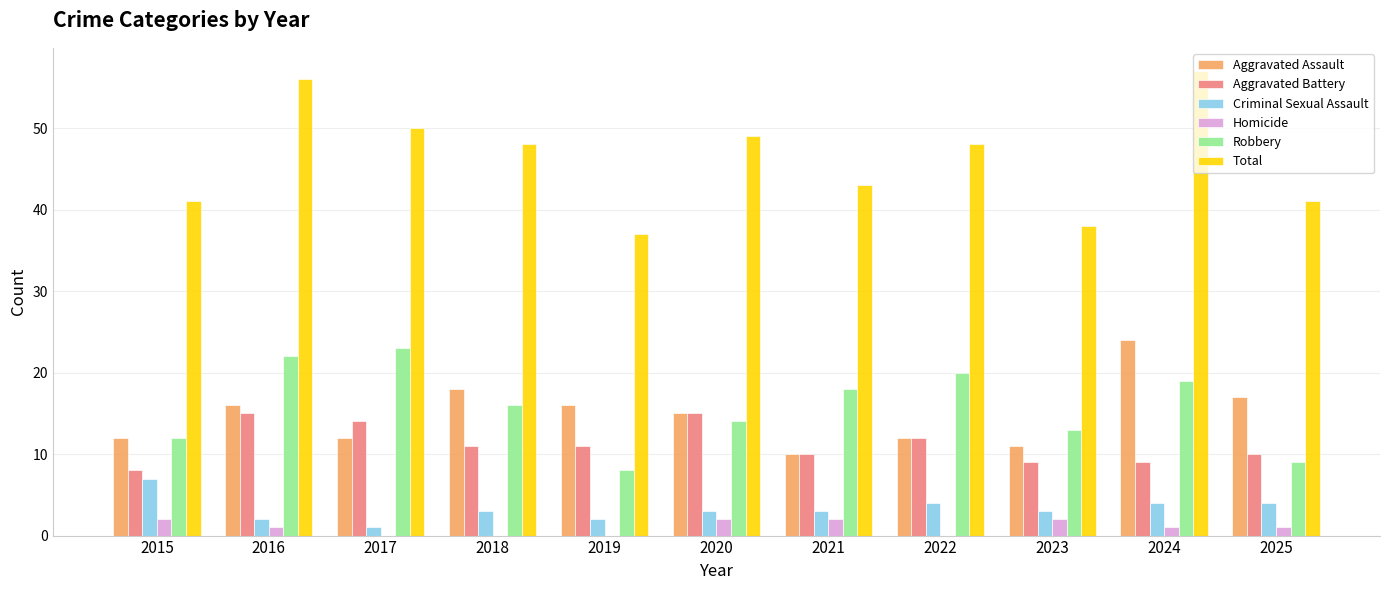

At which label does Homicide first exceed 1?

2015